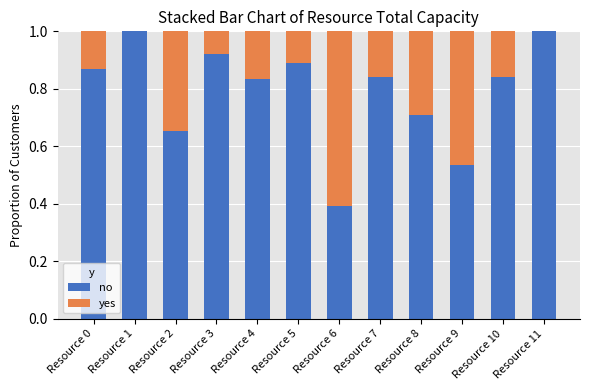

What is the highest value of the no series?

1.0